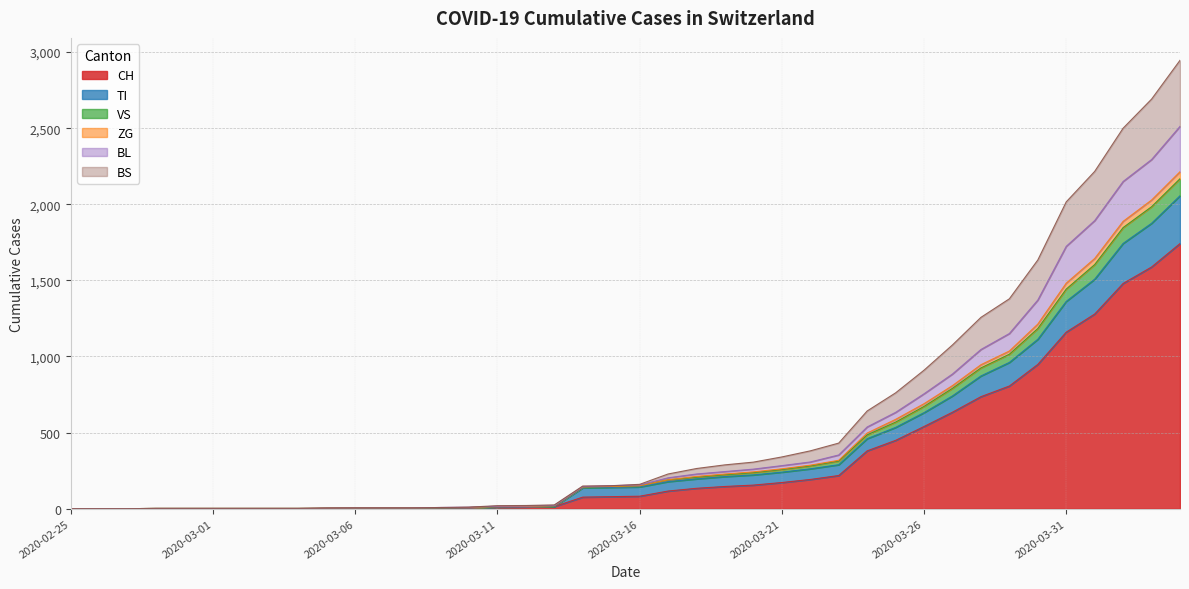

True or false: ZG and CH intersect in this chart.

False